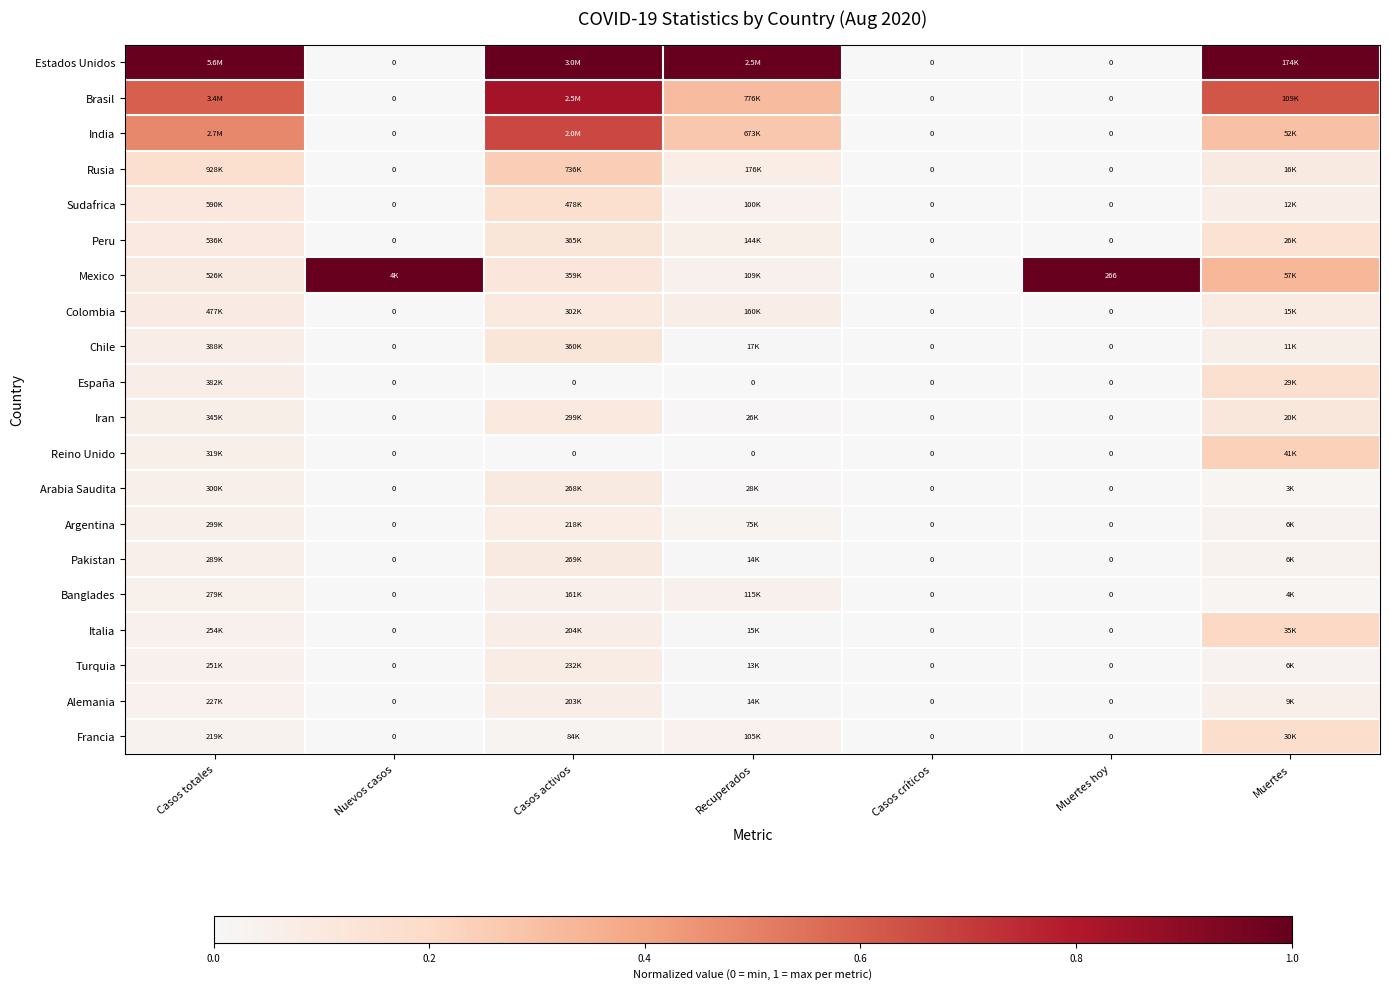

What is the sum of the Mexico values at Casos críticos and Muertes hoy?

1.0